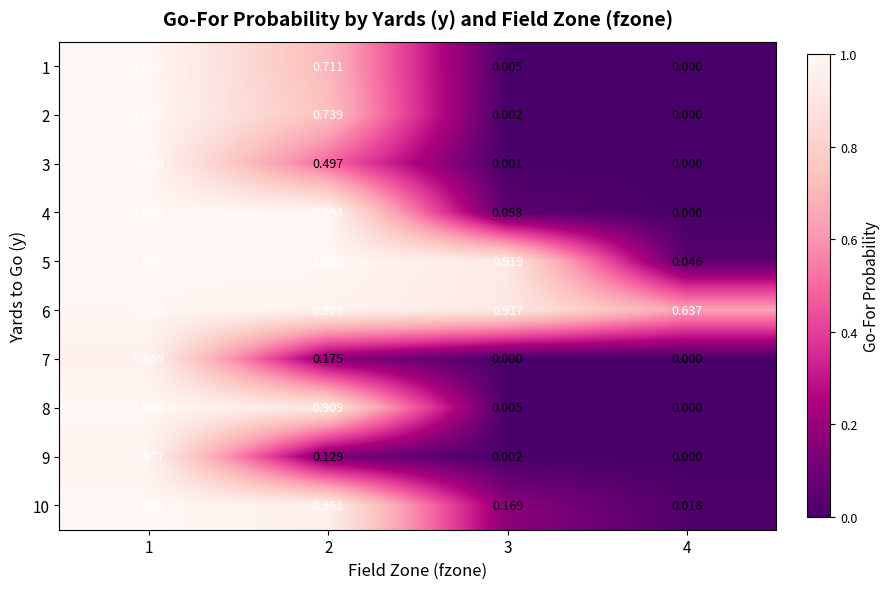

Is the value of 5 at 1 greater than the value of 10 at 3?

Yes